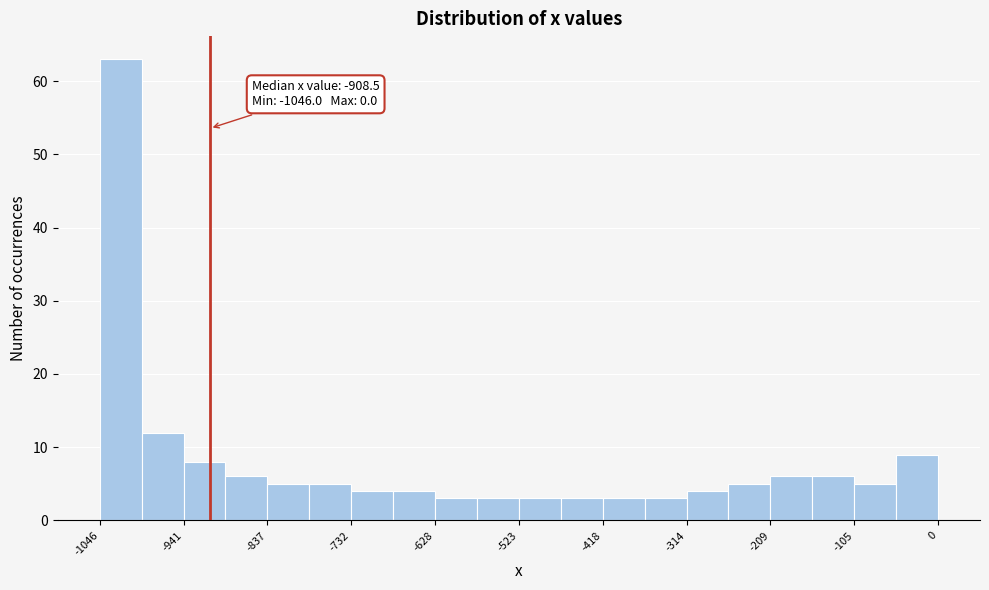

Around what value on the x-axis is the tallest bar? Give the approximate position of its centre, as read against the axis.

-1020